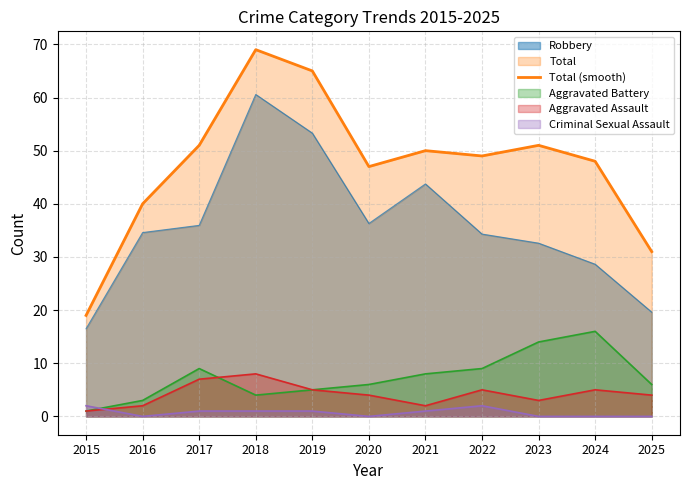

At which category does the data reach its first local valley?

2020